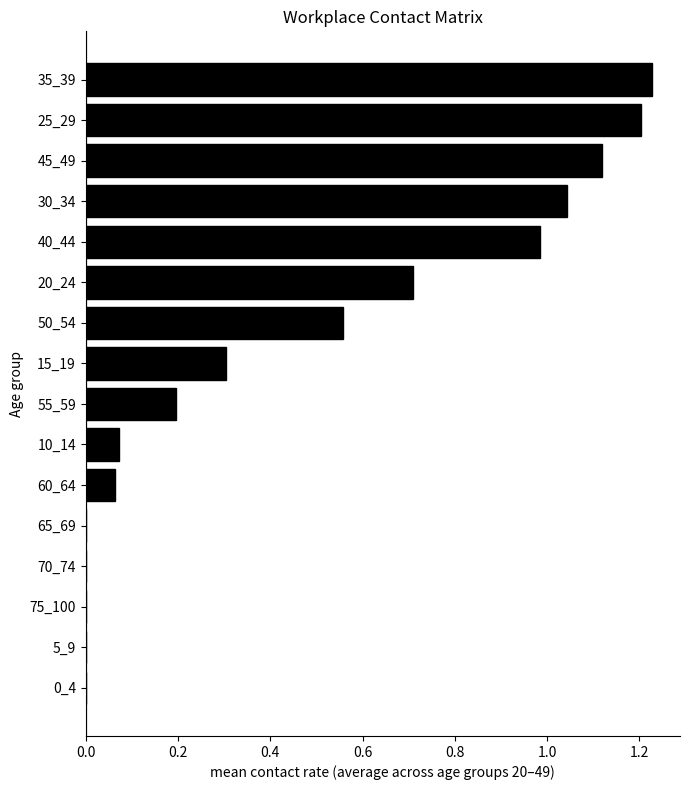

The chart shows a value of -0.5 at 75_100. True or false?

False